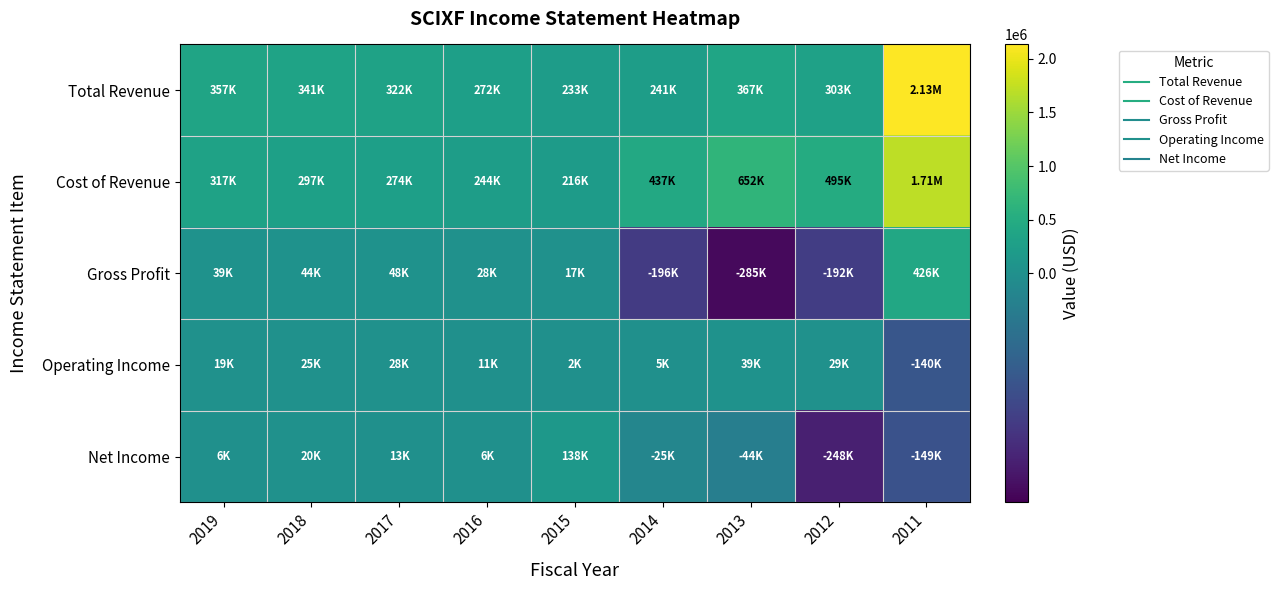

Reading right to left, extract all data points from this chart.

Total Revenue: 2011=2134400	2012=302900	2013=367000	2014=241200	2015=232800	2016=272400	2017=322200	2018=340800	2019=356700
Cost of Revenue: 2011=1707800	2012=495000	2013=651900	2014=436900	2015=215500	2016=244500	2017=273800	2018=296600	2019=317300
Gross Profit: 2011=426500	2012=-192000	2013=-284900	2014=-195700	2015=17300	2016=27800	2017=48300	2018=44100	2019=39400
Operating Income: 2011=-140200	2012=29200	2013=38600	2014=5300	2015=1700	2016=11100	2017=27700	2018=25100	2019=19000
Net Income: 2011=-149000	2012=-248400	2013=-43700	2014=-24900	2015=137800	2016=6200	2017=12600	2018=19600	2019=5600